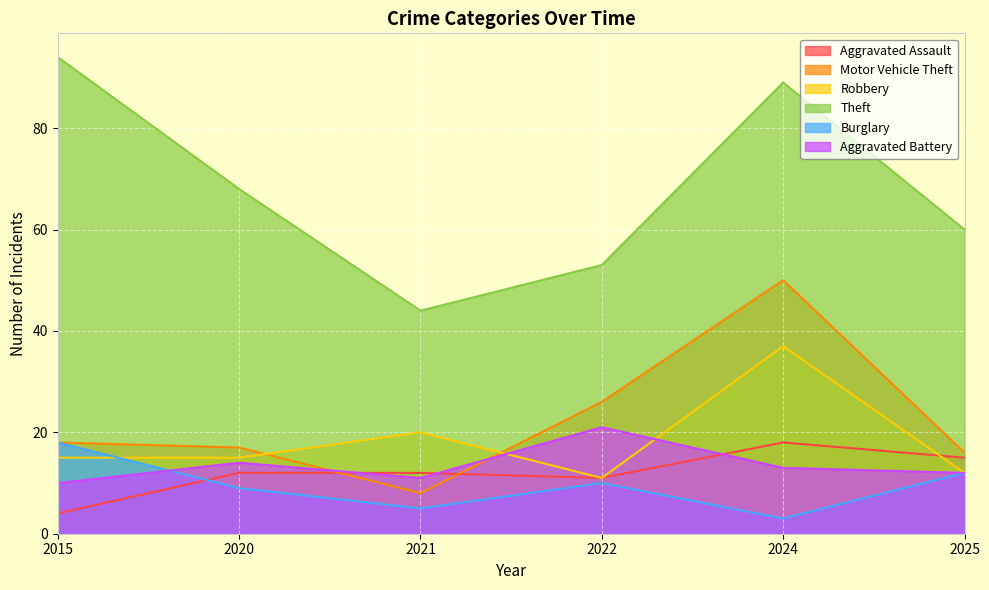

Which label corresponds to the smallest value in the chart?

2024